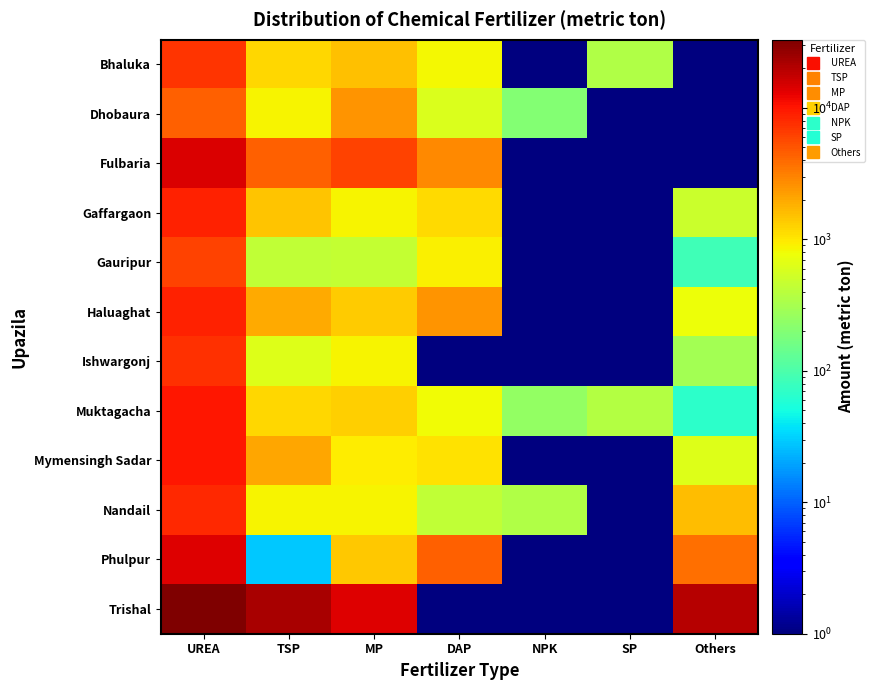

Reading right to left, list all the values displayed in this chart.

Bhaluka: Others=0.1	SP=350.0	NPK=0.1	DAP=820.0	MP=1550.0	TSP=1220.0	UREA=7250.0
Dhobaura: Others=0.1	SP=0.1	NPK=200.0	DAP=610.0	MP=2500.0	TSP=860.0	UREA=4450.0
Fulbaria: Others=0.1	SP=0.1	NPK=0.1	DAP=2860.0	MP=6200.0	TSP=4500.0	UREA=14300.0
Gaffargaon: Others=500.0	SP=0.1	NPK=0.1	DAP=1141.0	MP=853.0	TSP=1465.0	UREA=8810.0
Gauripur: Others=87.0	SP=0.1	NPK=0.1	DAP=915.0	MP=460.0	TSP=437.0	UREA=6176.0
Haluaghat: Others=780.0	SP=0.1	NPK=0.1	DAP=2500.0	MP=1380.0	TSP=1960.0	UREA=8950.0
Ishwargonj: Others=307.0	SP=0.1	NPK=0.1	DAP=0.1	MP=857.0	TSP=622.0	UREA=7382.0
Muktagacha: Others=66.0	SP=370.0	NPK=245.0	DAP=804.0	MP=1281.0	TSP=1191.0	UREA=9850.0
Mymensingh Sadar: Others=640.0	SP=0.1	NPK=0.1	DAP=1050.0	MP=935.0	TSP=2000.0	UREA=10000.0
Nandail: Others=1600.0	SP=0.1	NPK=360.0	DAP=430.0	MP=870.0	TSP=858.0	UREA=8162.0
Phulpur: Others=3700.0	SP=0.1	NPK=0.1	DAP=4500.0	MP=1432.0	TSP=29.0	UREA=13622.0
Trishal: Others=20000.0	SP=0.1	NPK=0.1	DAP=0.1	MP=14000.0	TSP=22000.0	UREA=33000.0